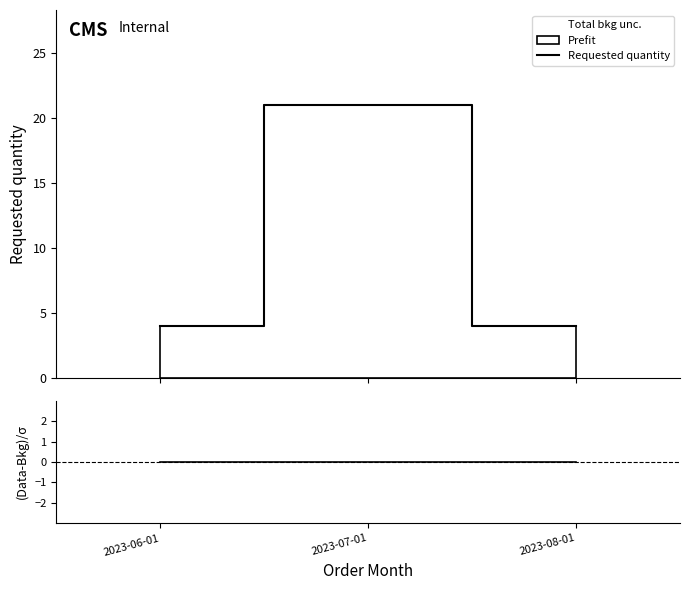

The value of Requested quantity at 2023-07-01 is 21. True or false?

True